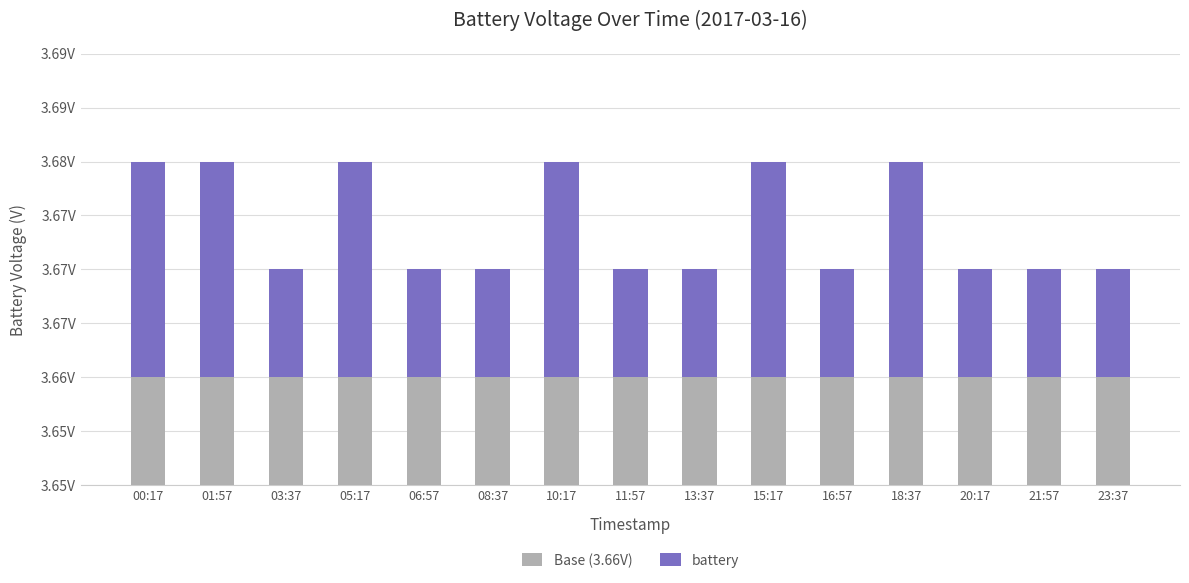

Rank the categories by battery value from highest to lowest.

00:17, 01:57, 05:17, 10:17, 15:17, 18:37, 03:37, 06:57, 08:37, 11:57, 13:37, 16:57, 20:17, 21:57, 23:37